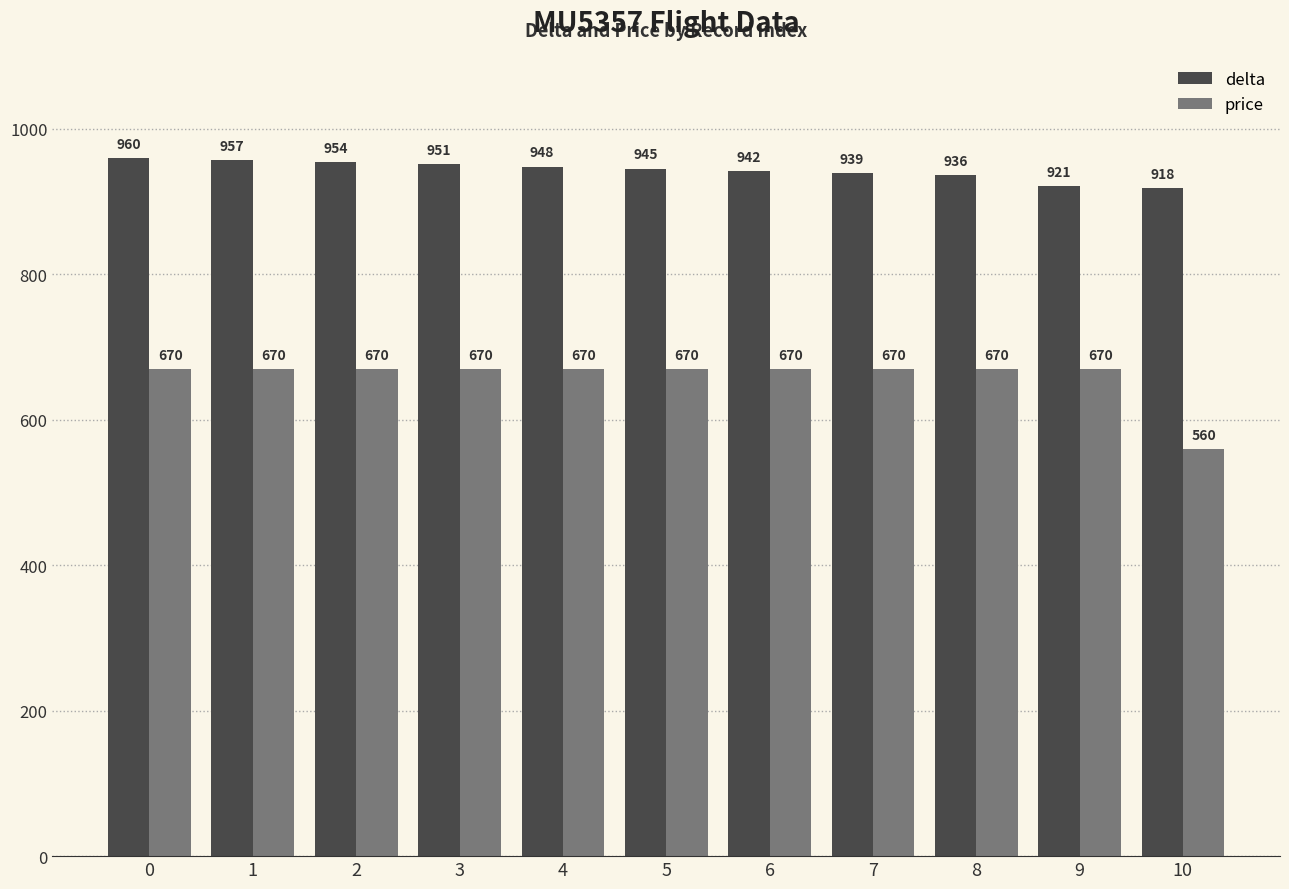

Count the number of data series in this chart.

2